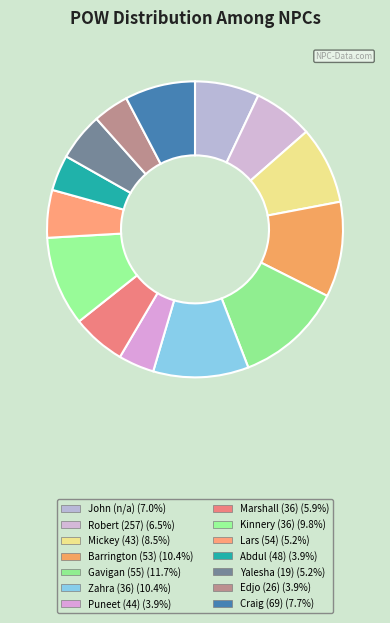

What is the total percentage of Kinnery (36) and Craig (69)?

17.4%